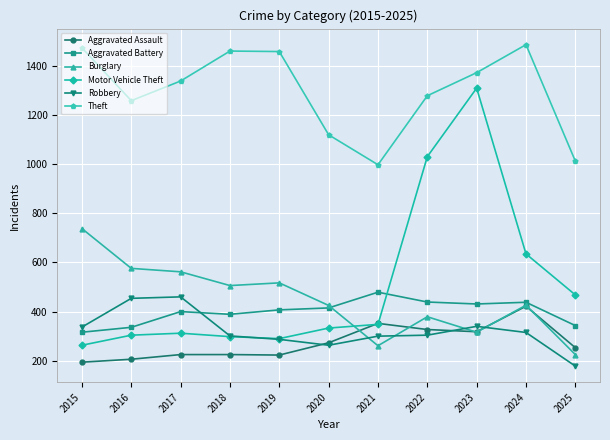

Which series has the largest total across all categories?

Theft